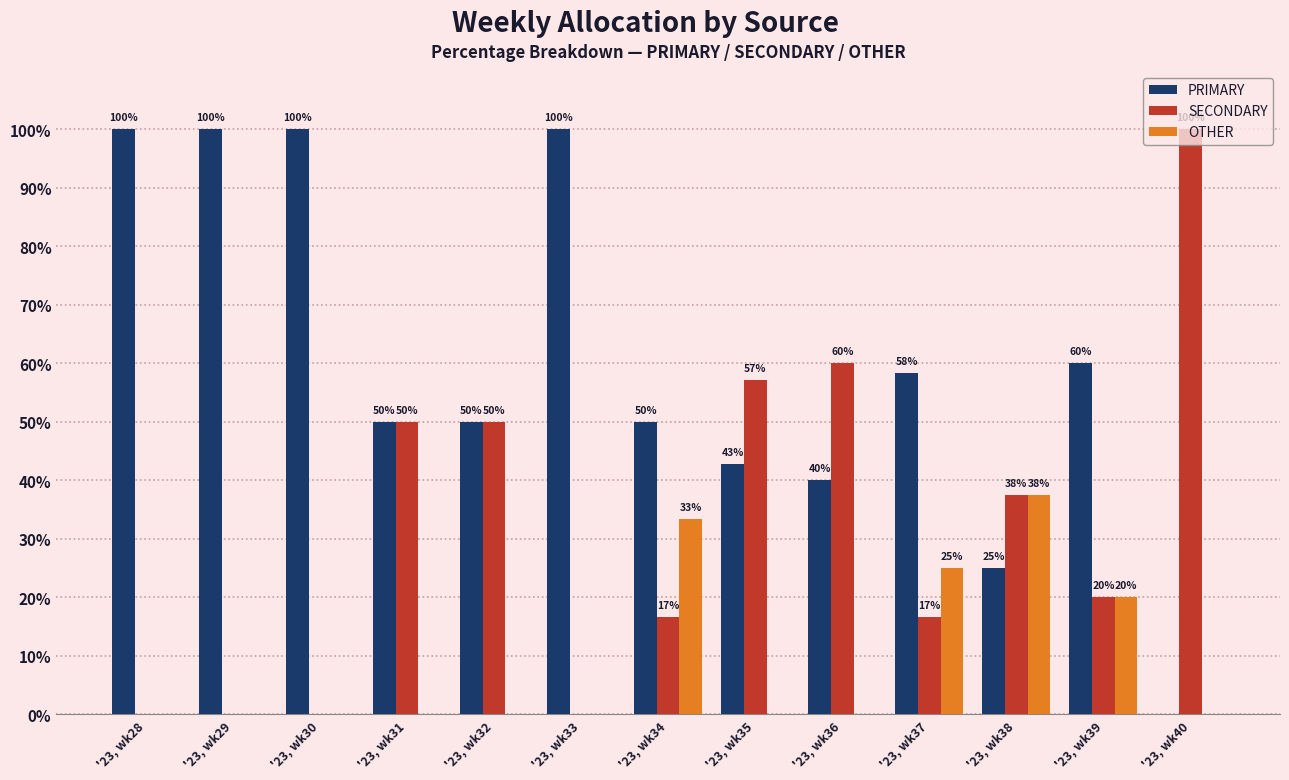

The value of PRIMARY at '23, wk31 is 70.1. True or false?

False